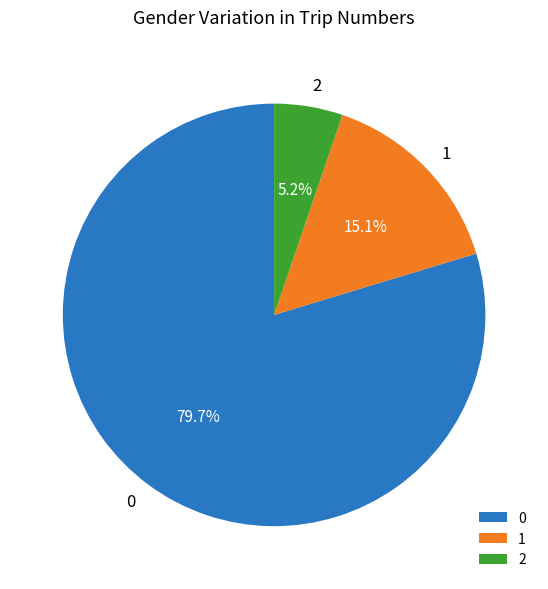

Which category has the biggest portion of the pie?

0